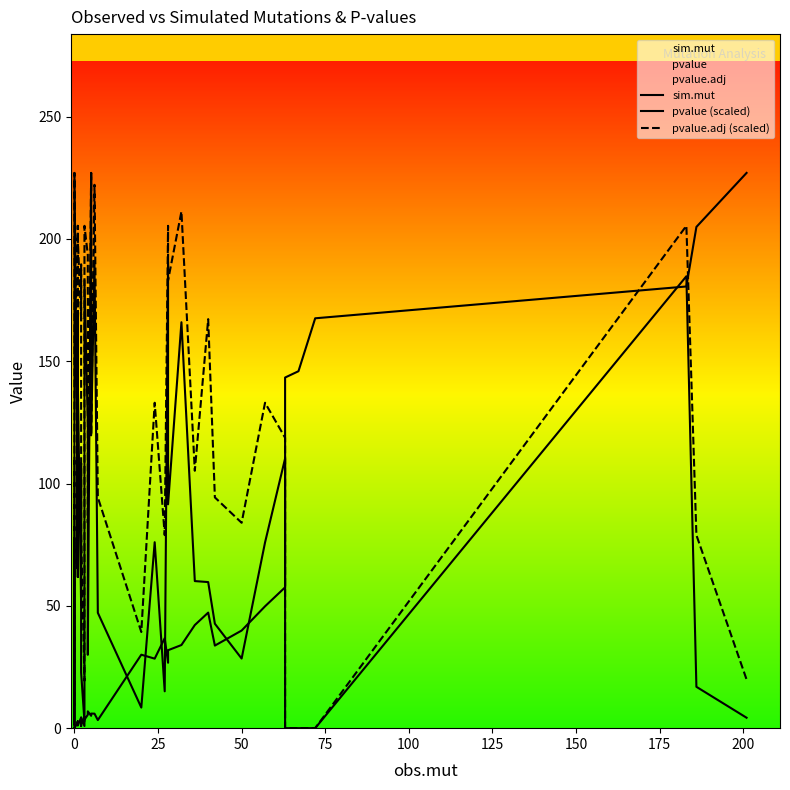

How many intersections are there between pvalue (scaled) and sim.mut?

9